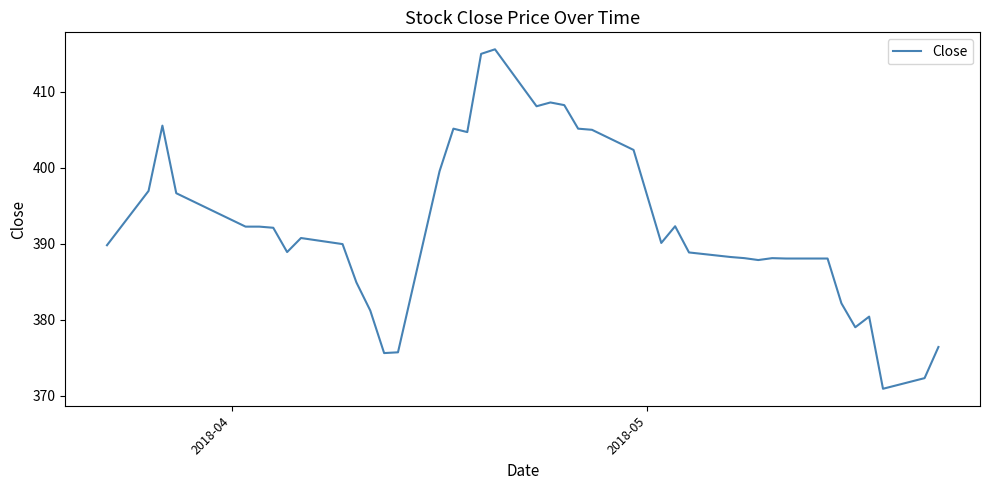

What is the smallest value displayed?

370.9